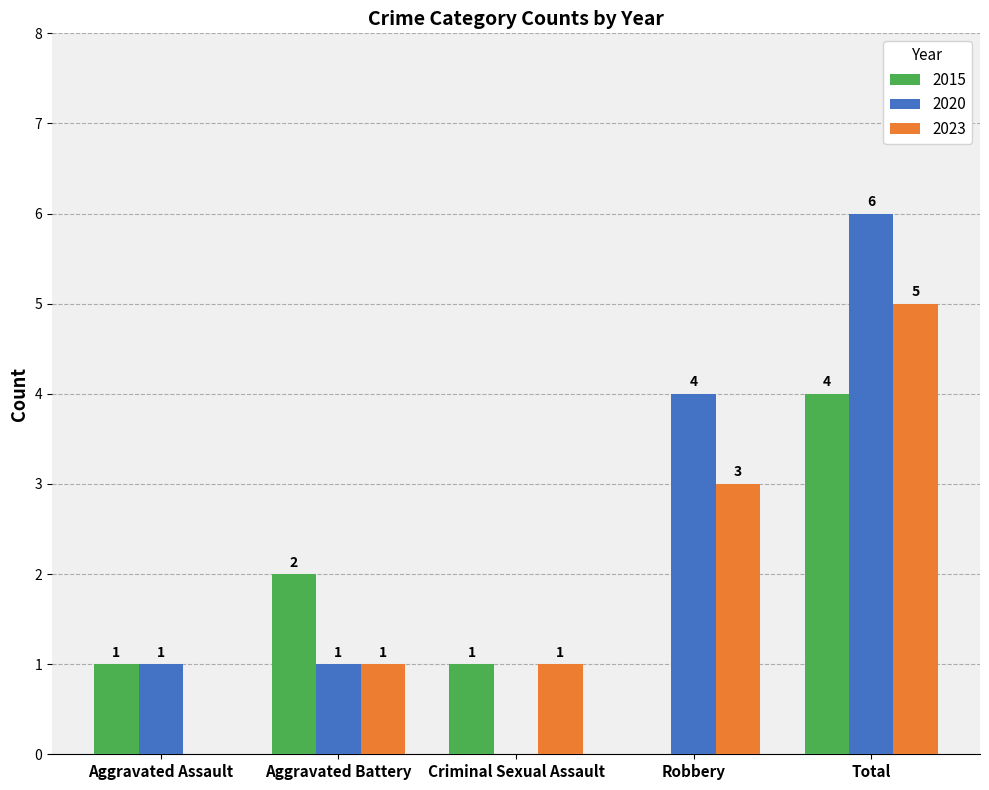

How many distinct data groups are displayed?

3